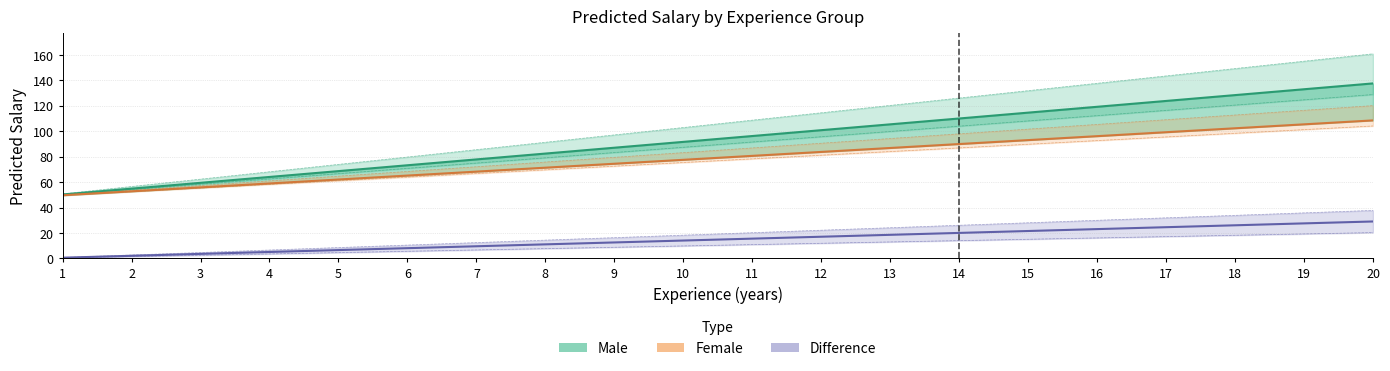

How many series are shown in this chart?

3